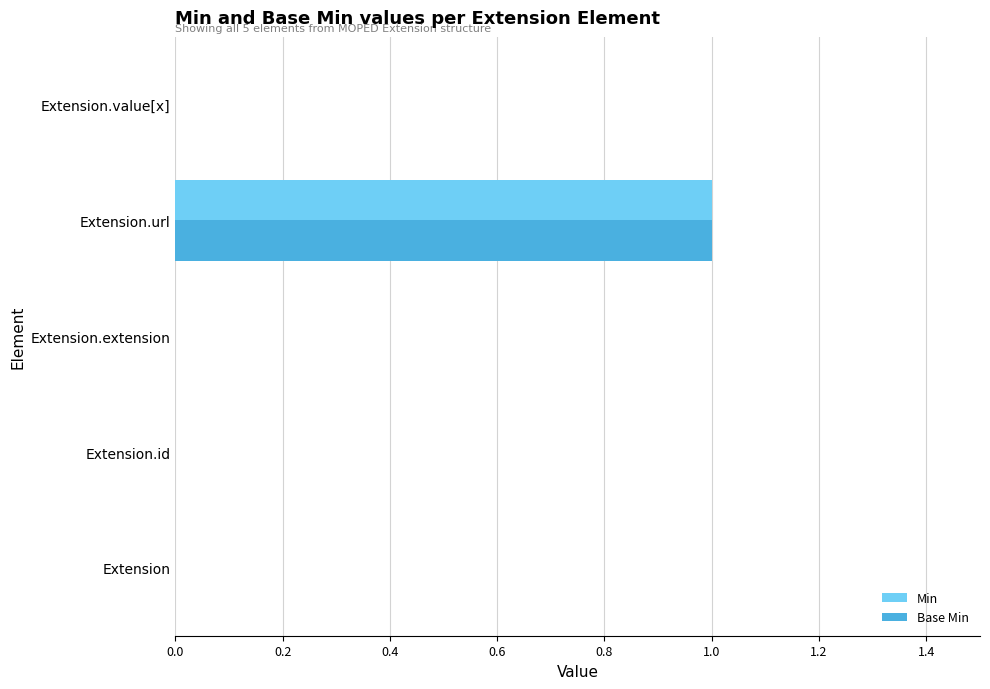

The value of Base Min at Extension.extension is 0. True or false?

True